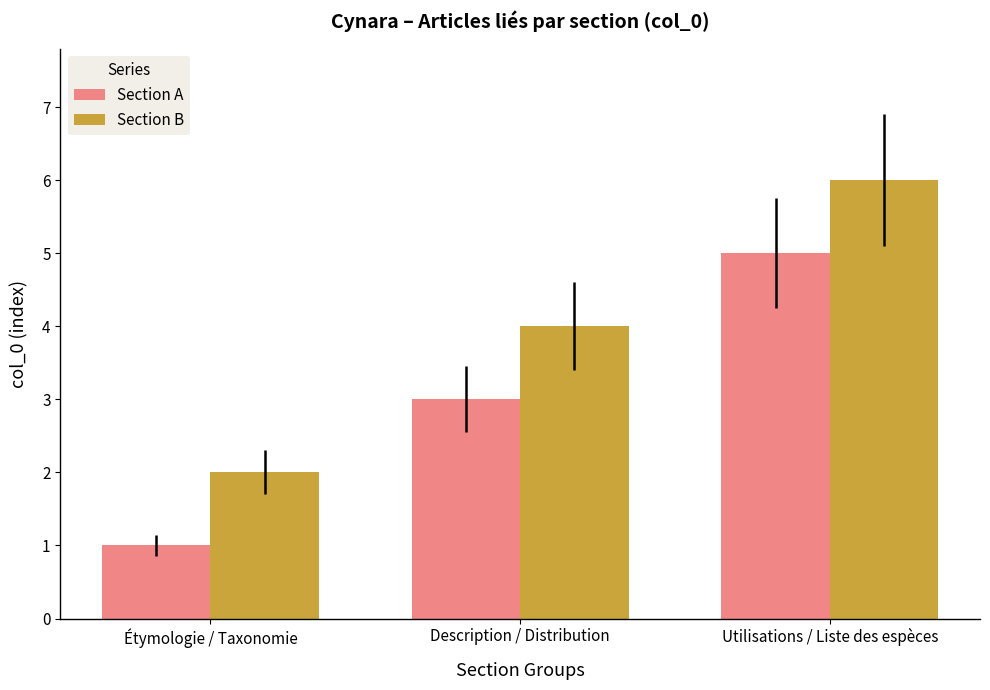

What is the average value of the Section B series?

4